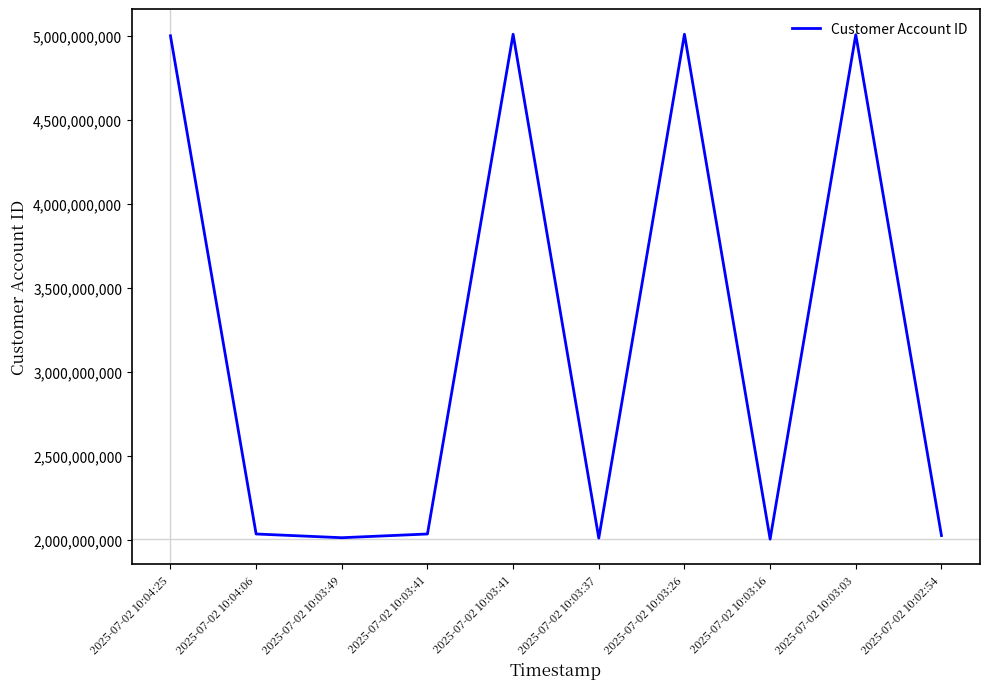

True or false: the data shows 2048793556 at 2025-07-02 10:03:26.

False